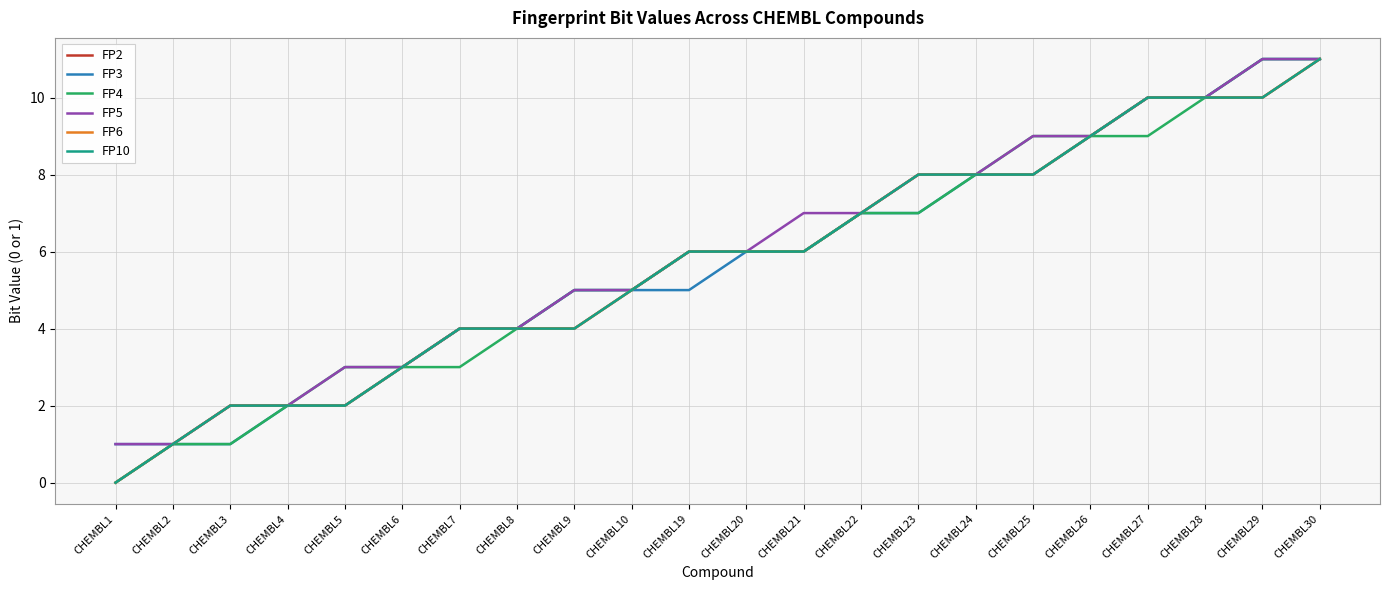

True or false: FP5 and FP3 intersect in this chart.

False